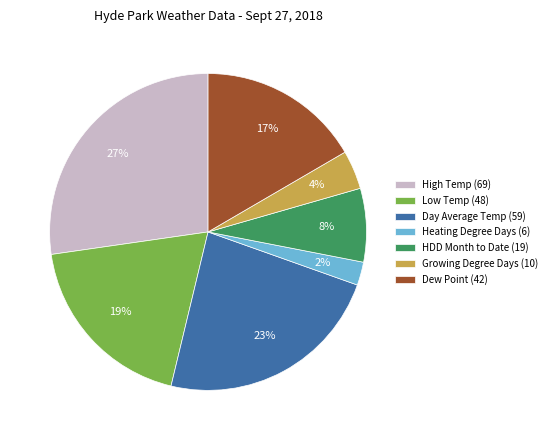

To the nearest percent, what is the combined percentage of HDD Month to Date (19) and High Temp (69)?

35%